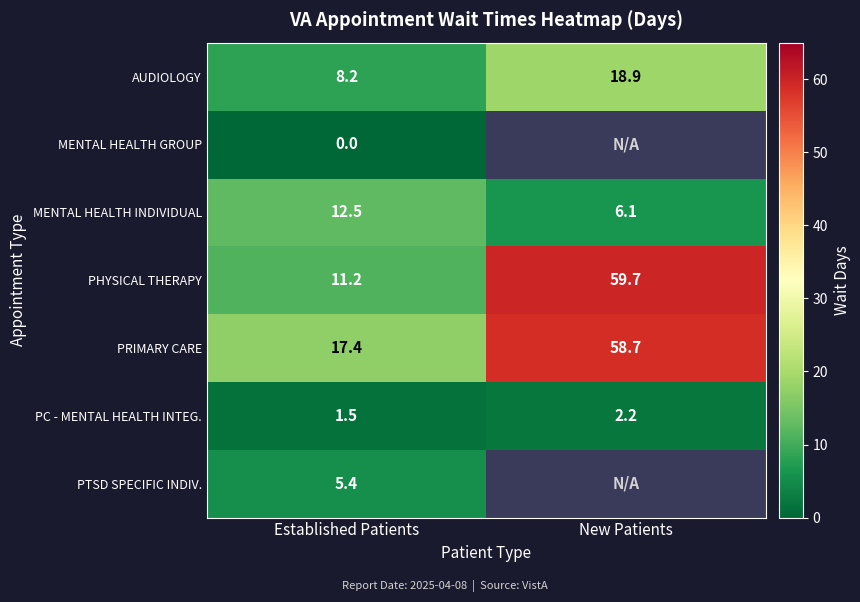

What is the total value across all series at Established Patients?

56.2